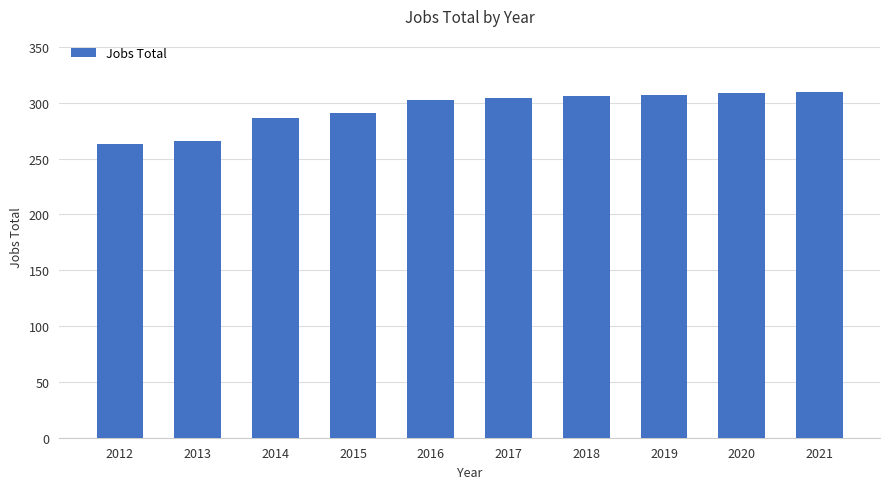

What is the smallest value displayed?

263